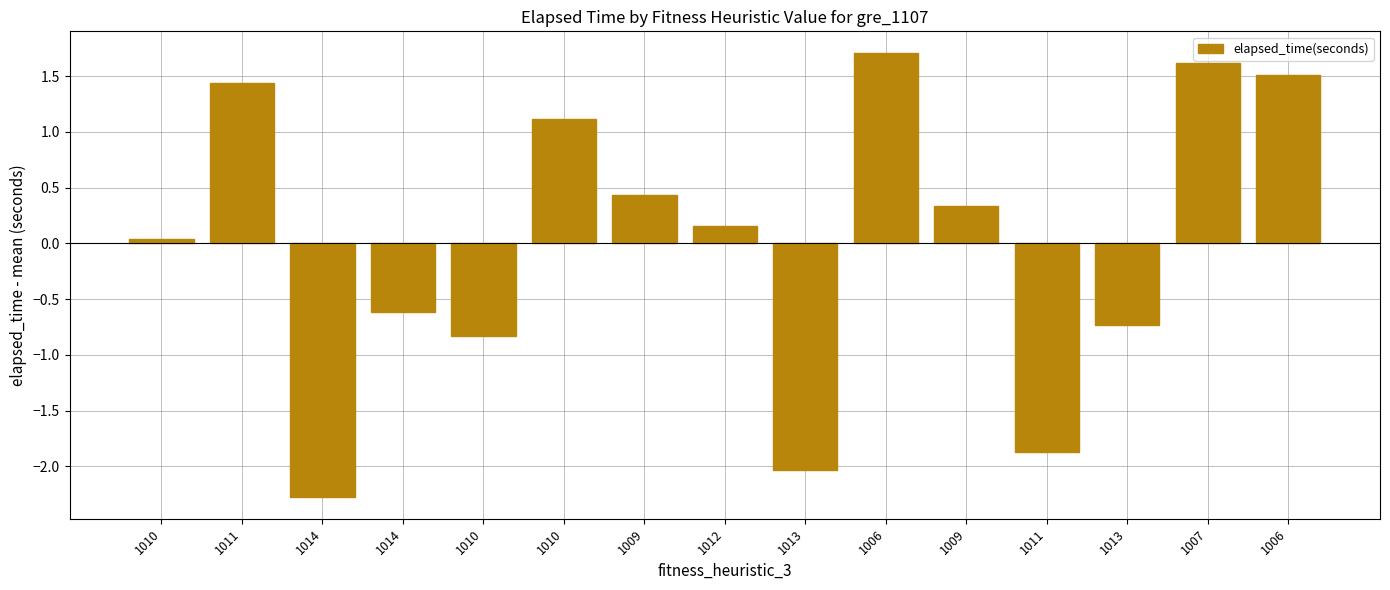

Are the bars horizontal?

No